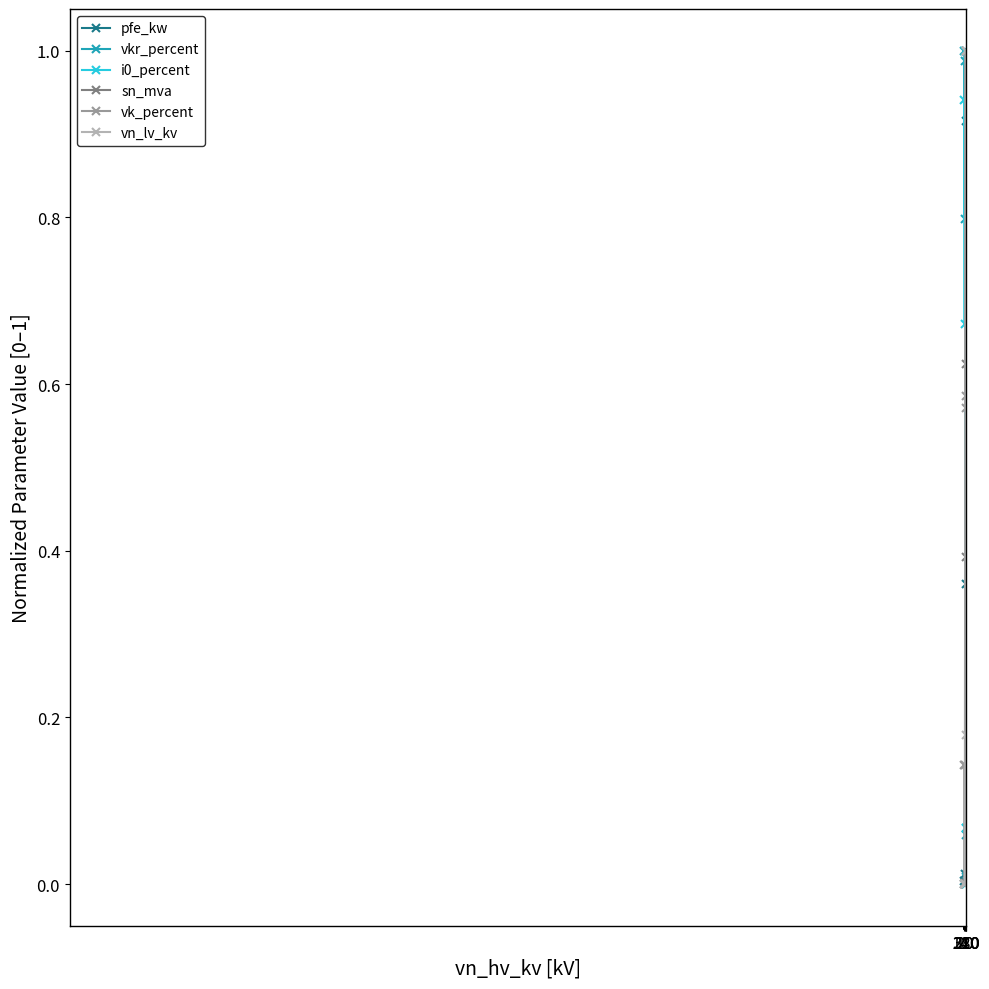

True or false: vk_percent has more than 1 interior local peaks.

False